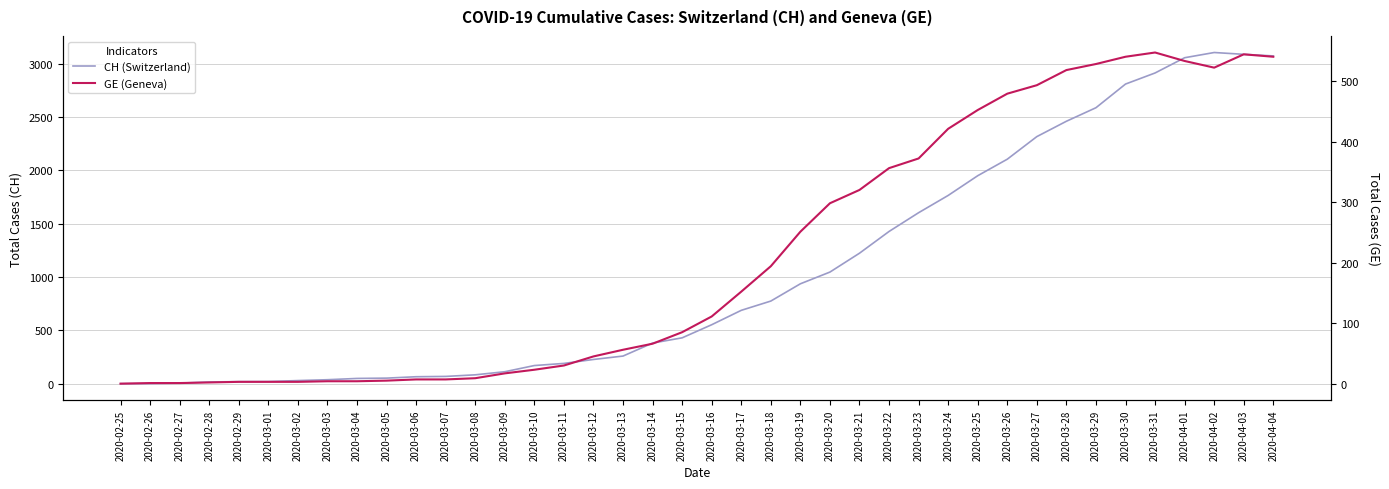

How many data points does each series have?

40